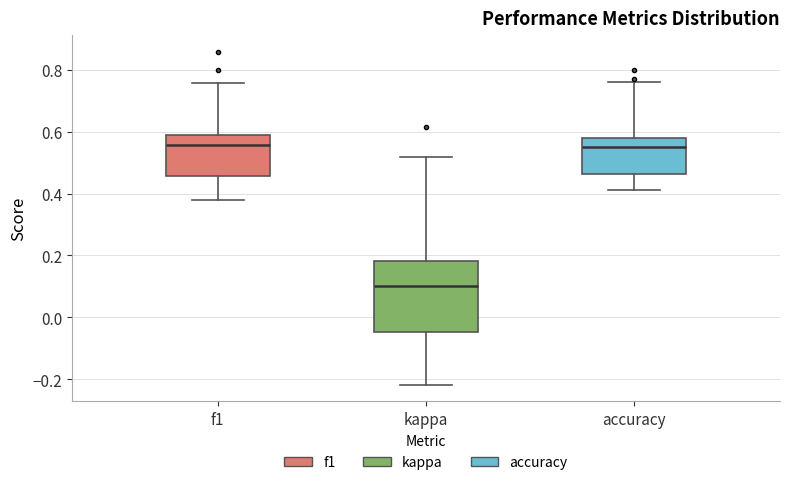

Reading left to right, read every box against the y-axis: the position of its median line, the range the box covers, and the ends of its whiskers. The values are not printed on the chart, so give them approximately, as read against the axis.

f1: median 0.56, box 0.46 to 0.60, whiskers 0.38 to 0.76
kappa: median 0.10, box -0.04 to 0.18, whiskers -0.22 to 0.52
accuracy: median 0.56, box 0.46 to 0.58, whiskers 0.42 to 0.76